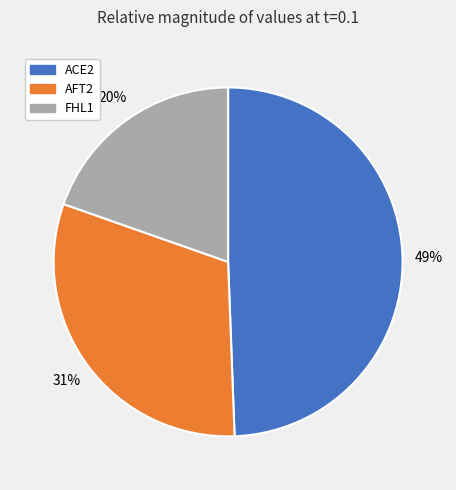

Is there any slice that represents more than half of the pie?

No